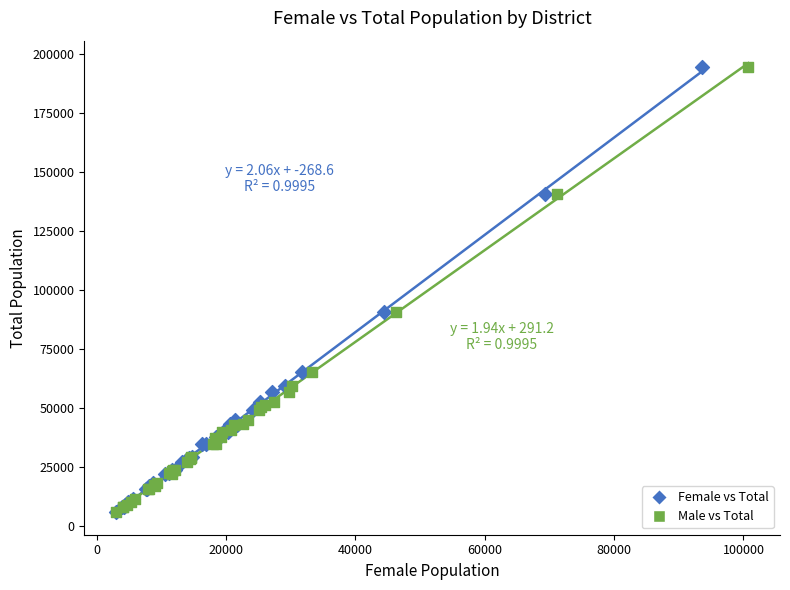

What are all the series names shown in the legend?

Female vs Total, Male vs Total